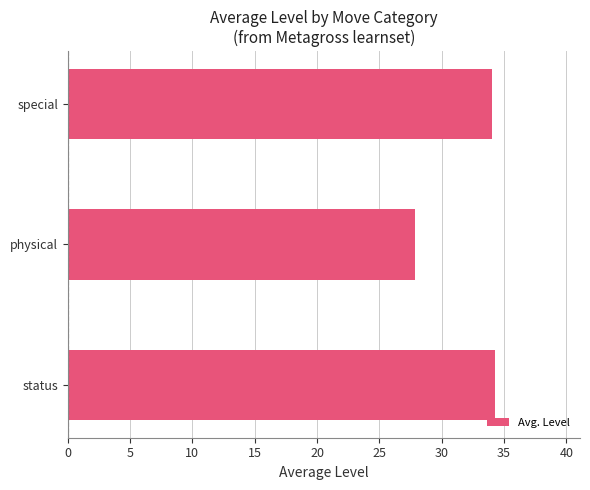

What is the difference between the values at special and physical?

6.2